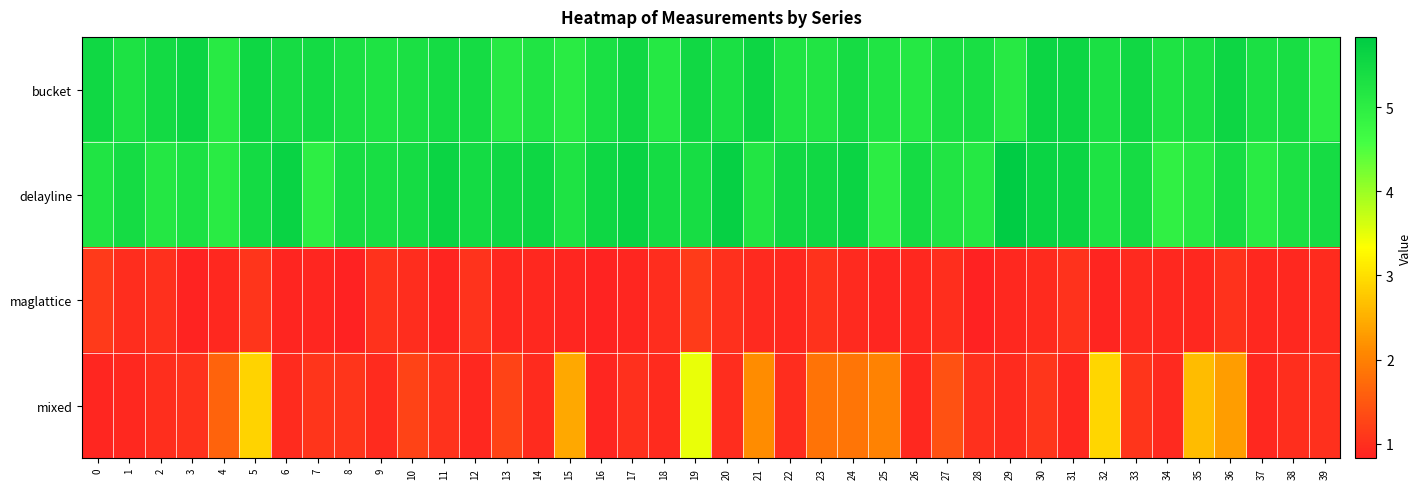

Reading right to left, what are all the values shown in this chart?

bucket: 39=5.0	38=5.4	37=5.3	36=5.6	35=5.3	34=5.3	33=5.5	32=5.3	31=5.6	30=5.6	29=5.1	28=5.4	27=5.3	26=5.1	25=5.2	24=5.4	23=5.2	22=5.2	21=5.6	20=5.3	19=5.5	18=5.1	17=5.5	16=5.3	15=5.1	14=5.2	13=5.1	12=5.4	11=5.4	10=5.3	9=5.2	8=5.3	7=5.5	6=5.4	5=5.6	4=5.1	3=5.6	2=5.5	1=5.3	0=5.5
delayline: 39=5.4	38=5.3	37=5.1	36=5.4	35=5.1	34=4.9	33=5.4	32=5.3	31=5.6	30=5.6	29=5.8	28=5.1	27=5.2	26=5.4	25=5.0	24=5.6	23=5.5	22=5.5	21=5.2	20=5.7	19=5.4	18=5.4	17=5.6	16=5.5	15=5.3	14=5.5	13=5.5	12=5.5	11=5.6	10=5.4	9=5.4	8=5.4	7=5.0	6=5.7	5=5.5	4=5.1	3=5.3	2=5.2	1=5.4	0=5.2
maglattice: 39=0.9	38=0.9	37=0.9	36=1.0	35=0.9	34=0.9	33=0.9	32=0.9	31=1.0	30=1.0	29=0.9	28=0.8	27=1.0	26=0.9	25=0.9	24=0.9	23=1.0	22=0.9	21=0.9	20=1.0	19=1.1	18=1.0	17=0.9	16=0.9	15=0.9	14=0.9	13=0.9	12=1.0	11=0.9	10=1.0	9=1.0	8=0.8	7=0.9	6=0.9	5=1.1	4=0.9	3=0.9	2=1.0	1=1.0	0=1.1
mixed: 39=1.0	38=1.0	37=0.9	36=2.3	35=2.6	34=0.9	33=1.1	32=2.9	31=0.9	30=1.1	29=1.0	28=1.0	27=1.4	26=0.9	25=2.0	24=1.8	23=1.8	22=1.0	21=2.1	20=1.0	19=3.5	18=1.0	17=1.0	16=0.9	15=2.4	14=1.0	13=1.3	12=0.9	11=1.0	10=1.2	9=1.0	8=1.1	7=1.1	6=1.0	5=2.9	4=1.6	3=1.0	2=1.0	1=0.9	0=0.9